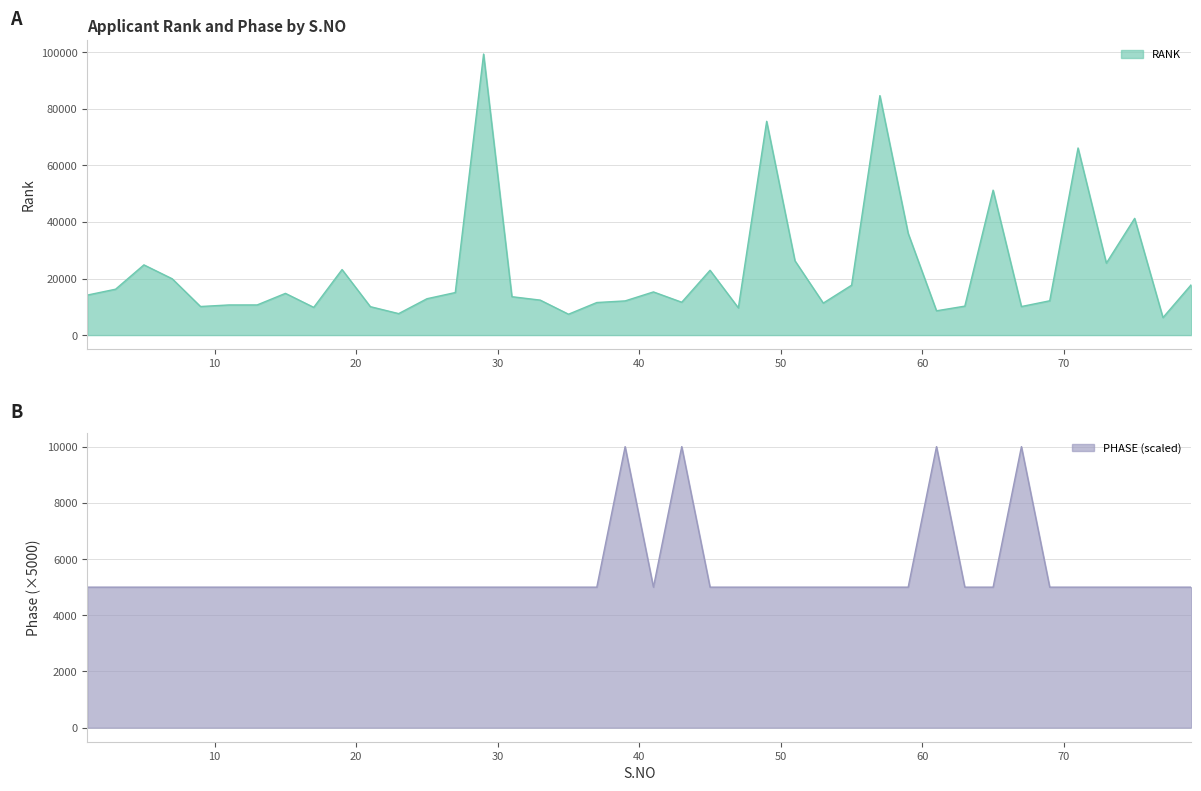

In PHASE, how many points are higher than both neighbors (excluding endpoints)?

4